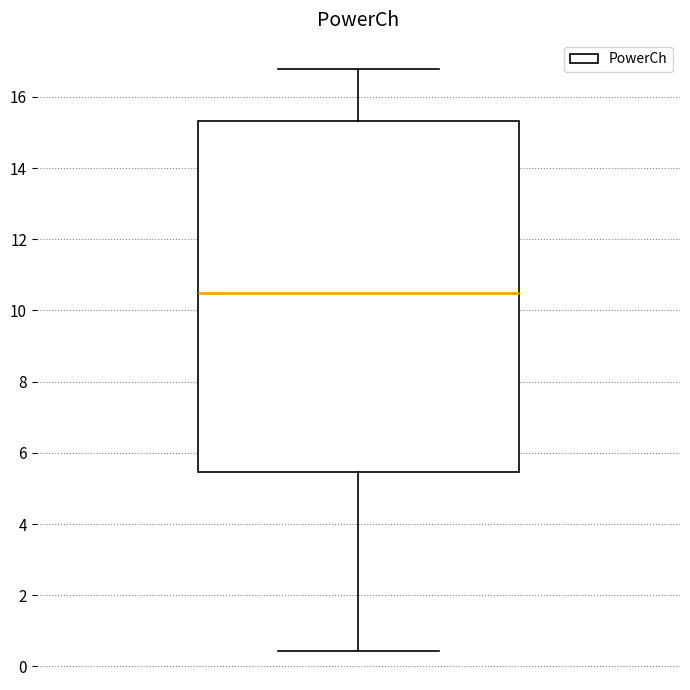

Where does the lower whisker of the box end on the y-axis? The values are not printed on the chart, so give them approximately, as read against the axis.

0.4